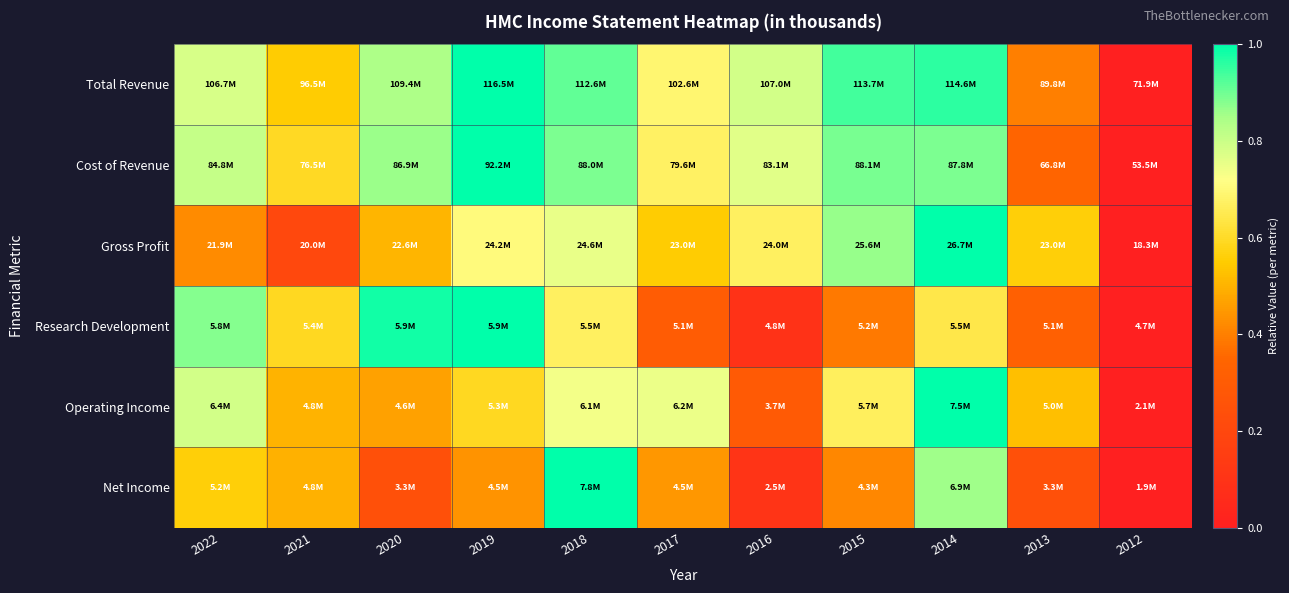

How many data points does each series have?

11